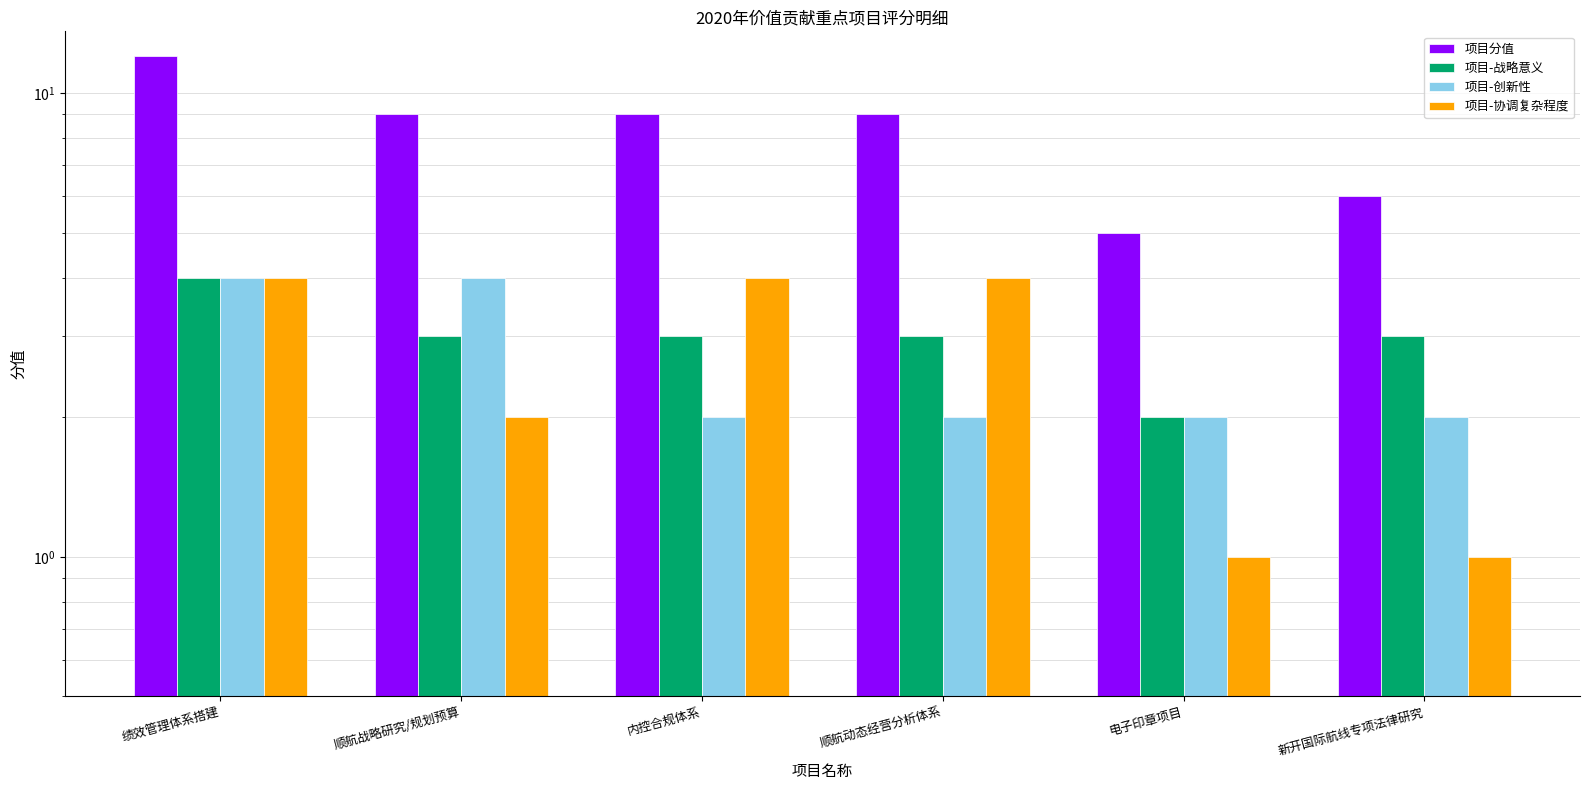

Rank the series by their maximum value, from highest to lowest.

项目分值, 项目-战略意义, 项目-创新性, 项目-协调复杂程度